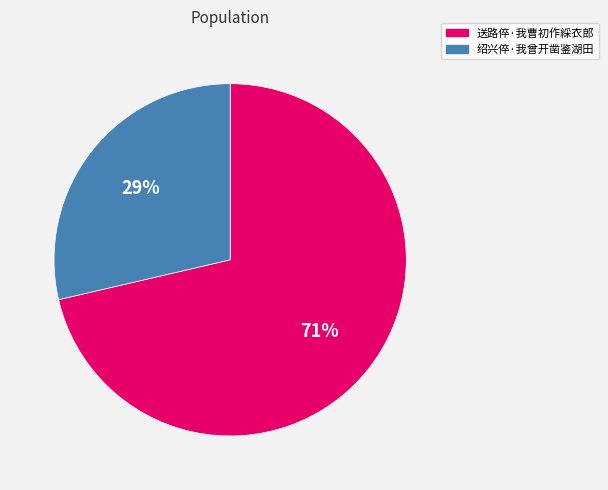

True or false: 送路倅·我曹初作綵衣郎 accounts for 66% of the total.

False